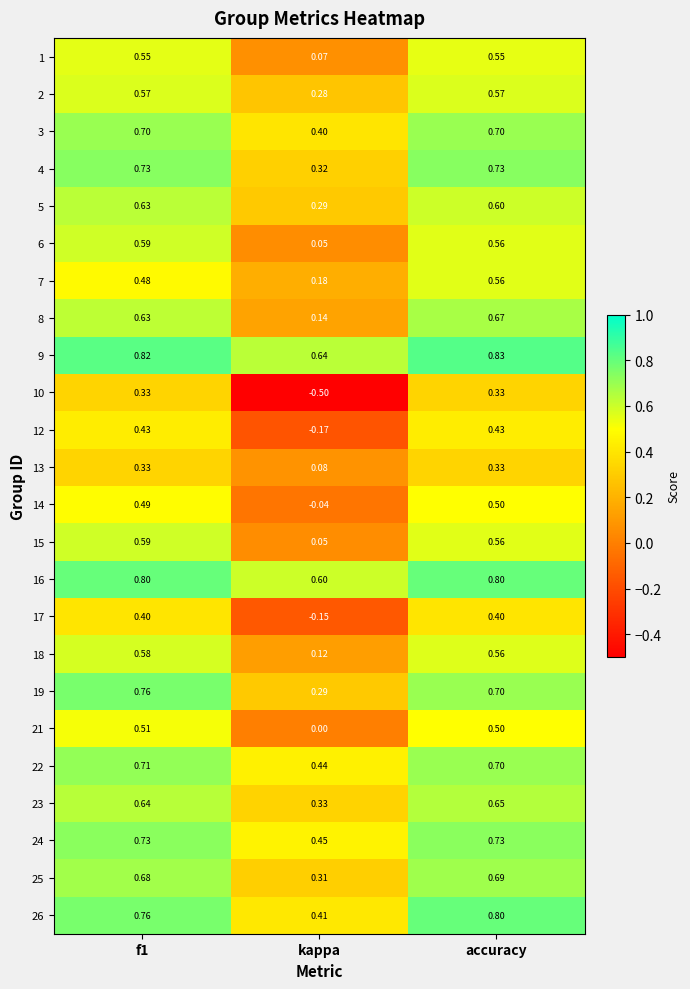

Which series changed the most between f1 and accuracy?

7